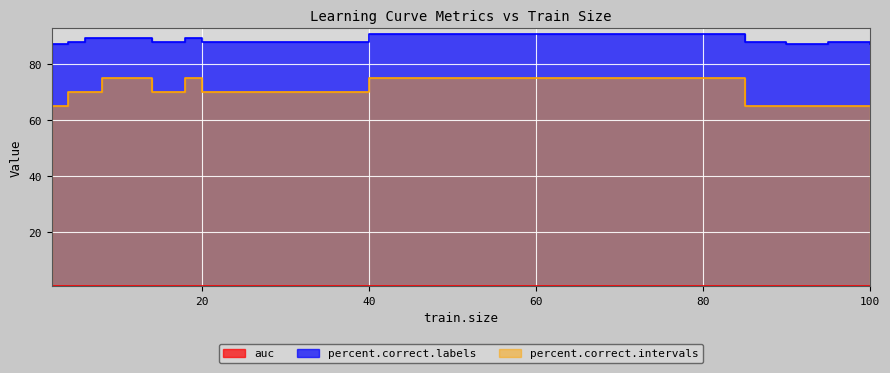

How many lines are shown in the chart?

3